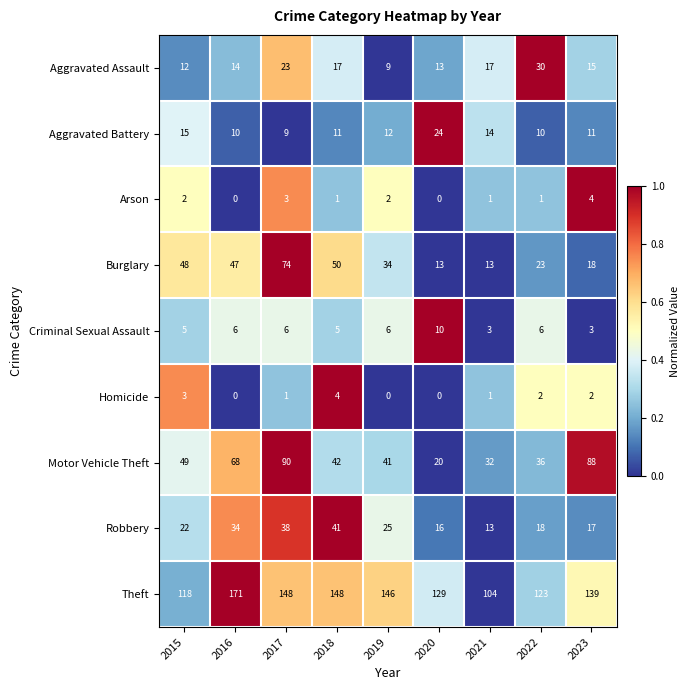

Between 2016 and 2022, which series saw the biggest shift?

Theft